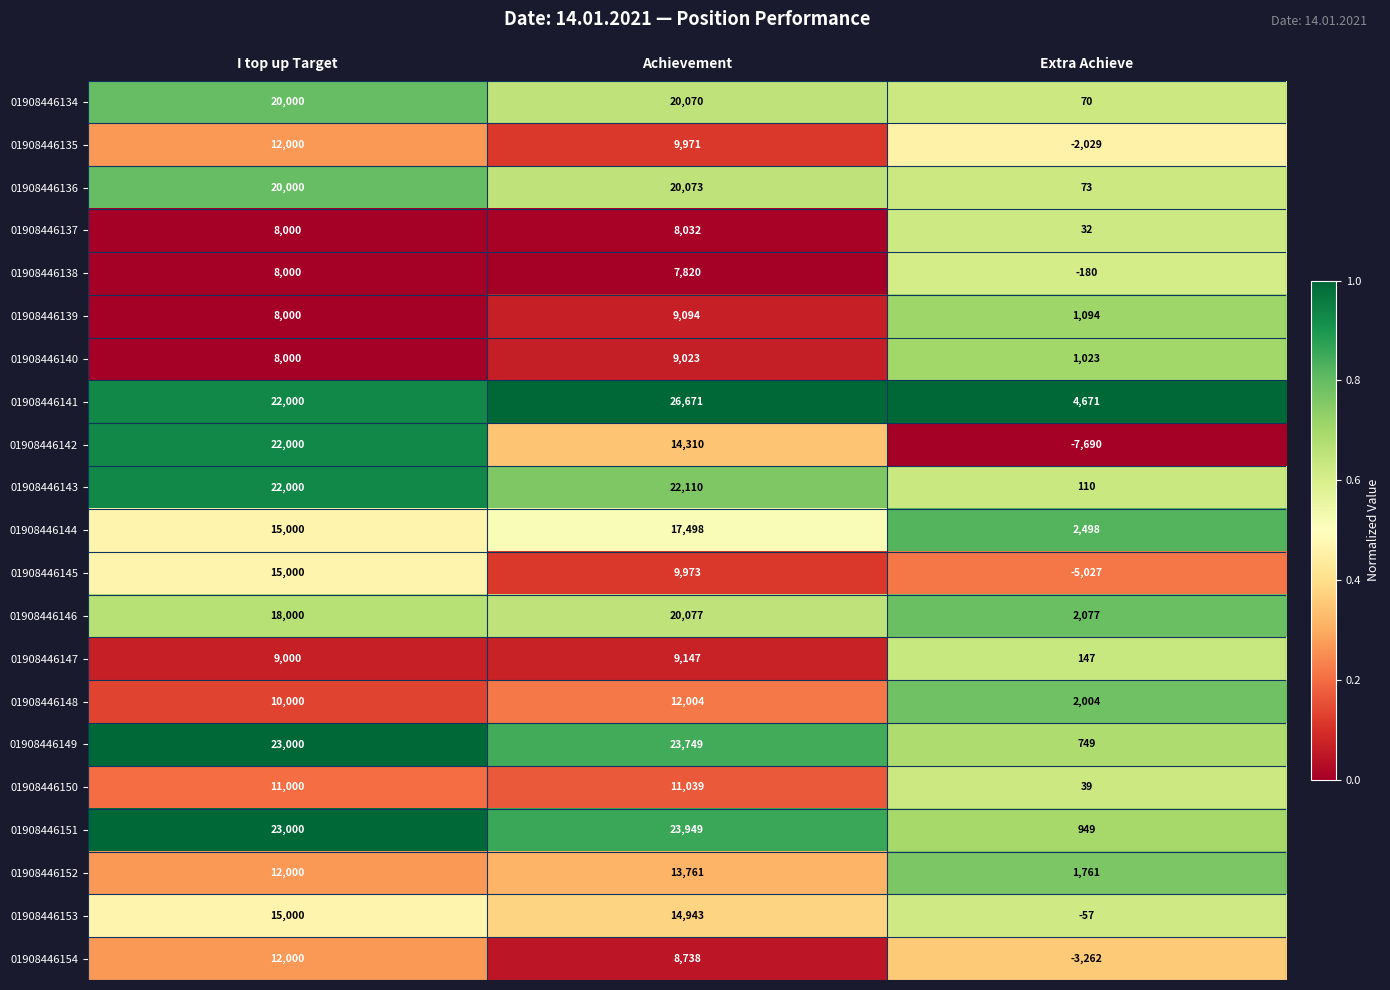

What is the sum of the 01908446145 values at Achievement and Extra Achieve?

4946